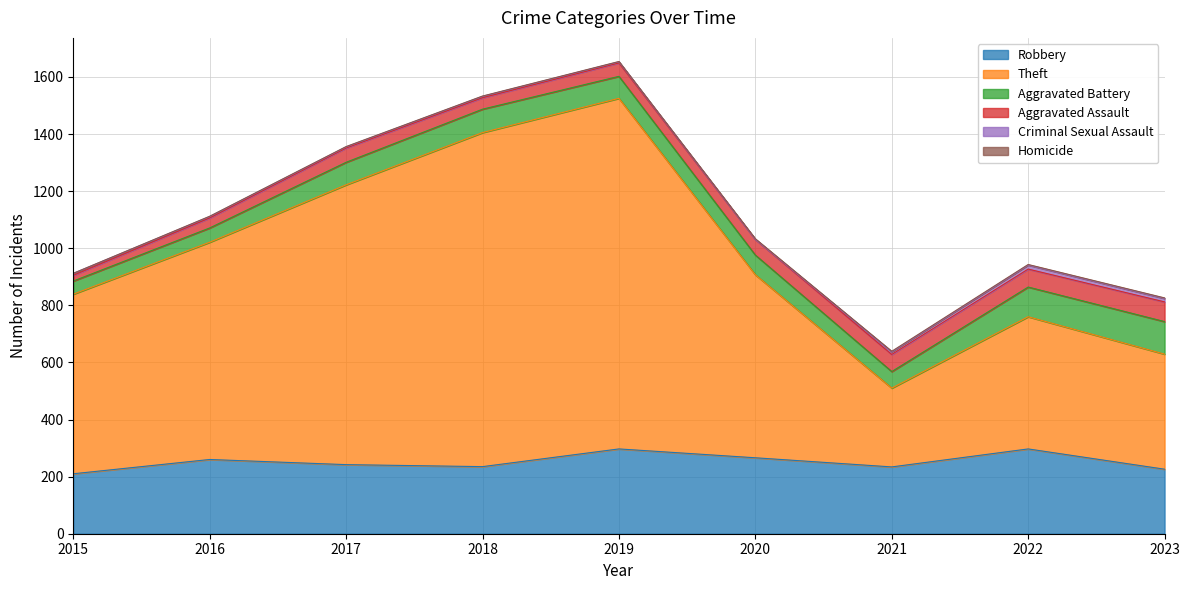

List the series in order of their peak value, lowest first.

Homicide, Criminal Sexual Assault, Aggravated Assault, Aggravated Battery, Robbery, Theft